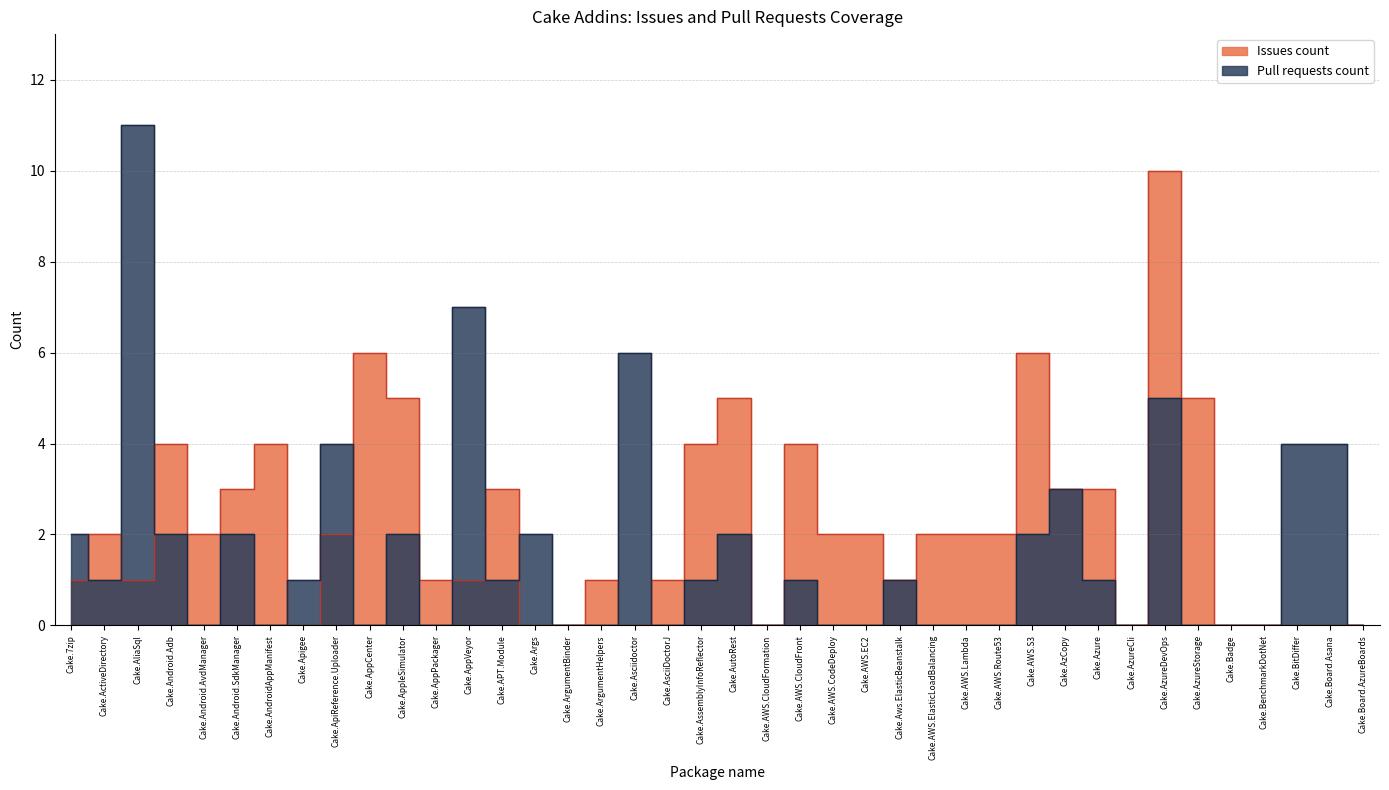

List the series in order of their peak value, lowest first.

Issues count, Pull requests count